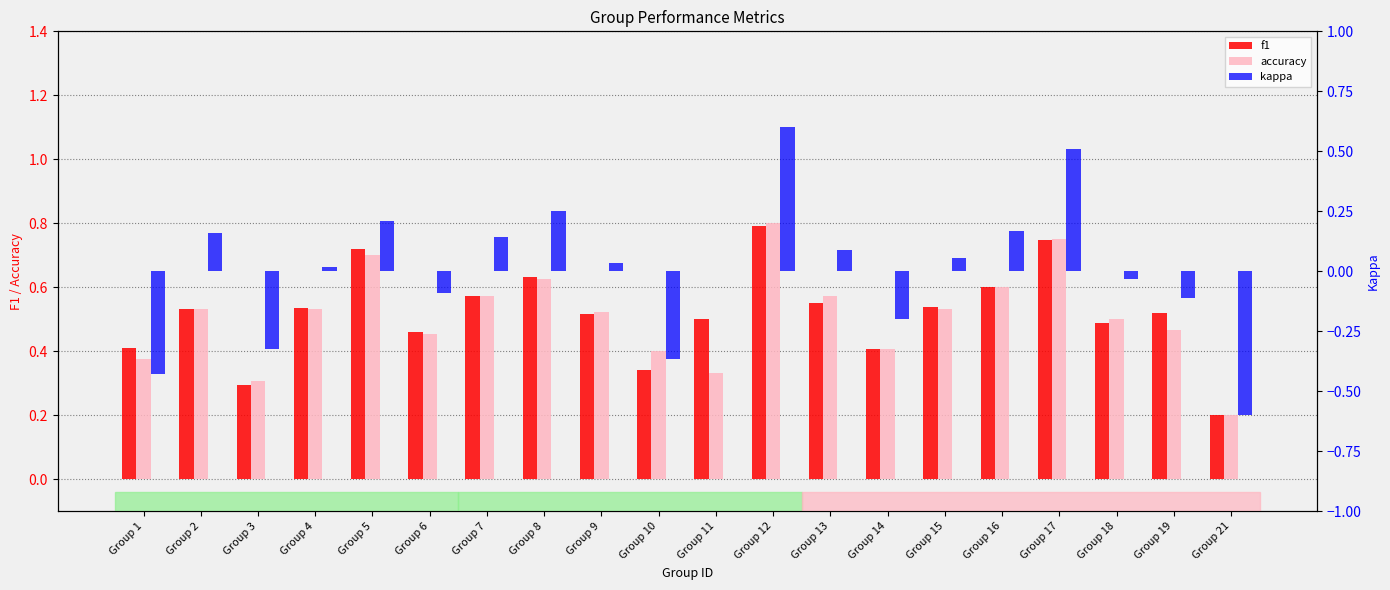

At how many categories does at least one series exceed 0?

20